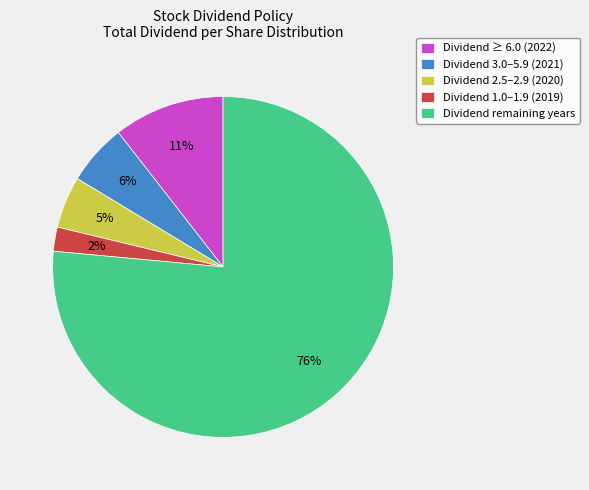

To the nearest percent, what is the difference between the Dividend 3.0–5.9 (2021) and Dividend ≥ 6.0 (2022) slice percentages?

5%